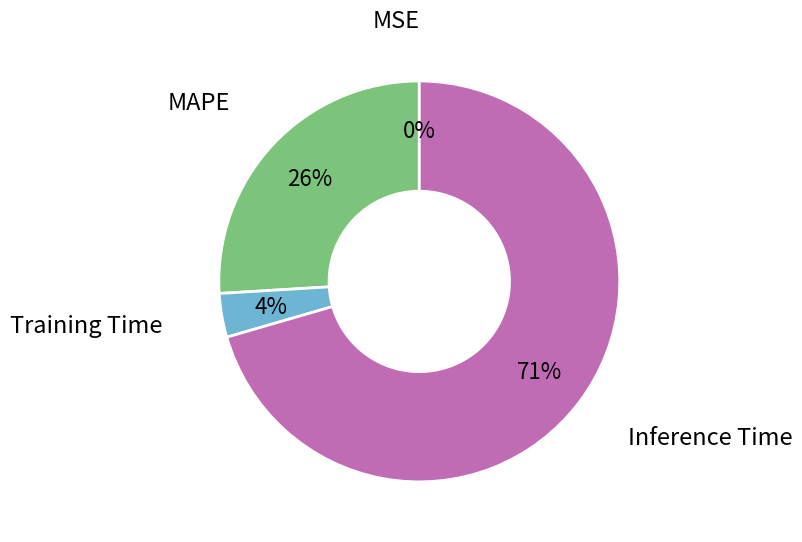

To the nearest percent, what percentage of the pie is Training Time?

4%